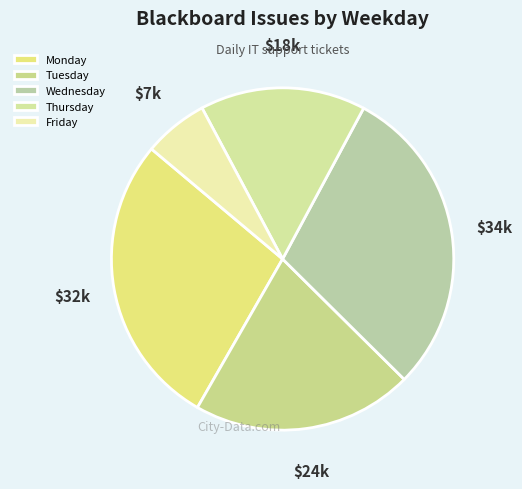

Which slice is the largest?

Wednesday